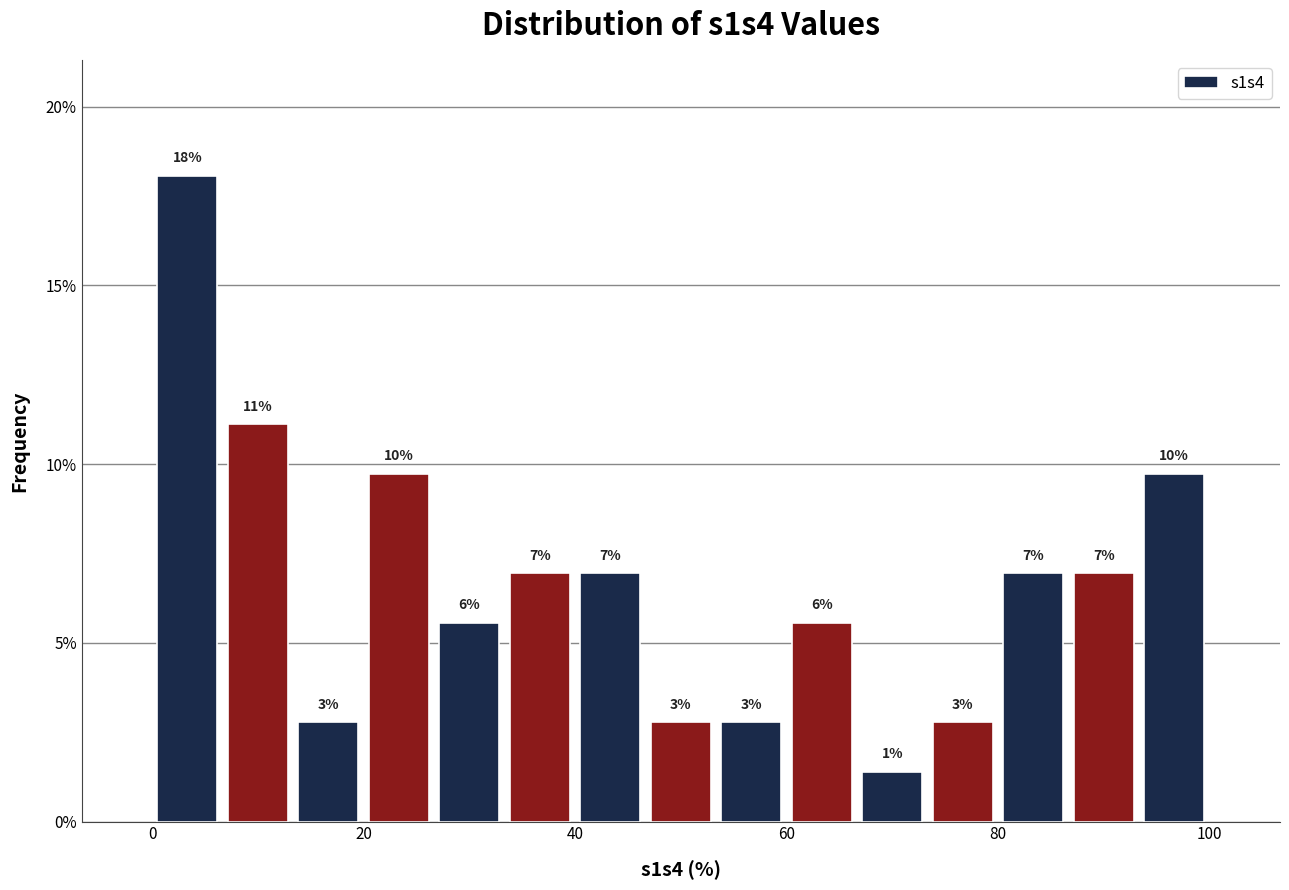

Around what value on the x-axis is the tallest bar? Give the approximate position of its centre, as read against the axis.

4